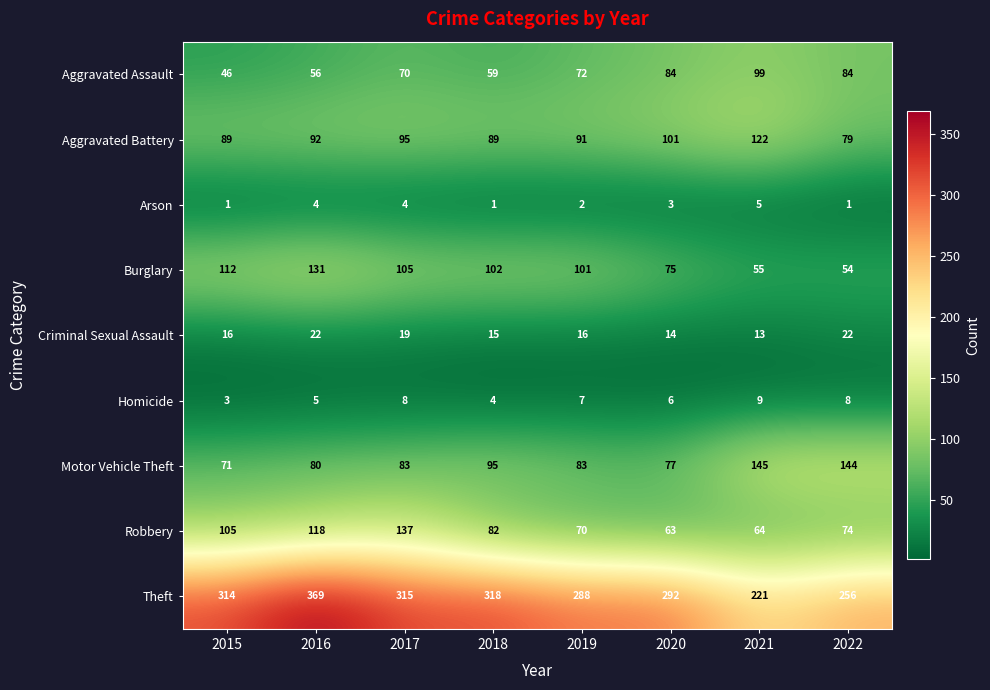

Rank the series at 2021 from highest to lowest value.

Theft, Motor Vehicle Theft, Aggravated Battery, Aggravated Assault, Robbery, Burglary, Criminal Sexual Assault, Homicide, Arson